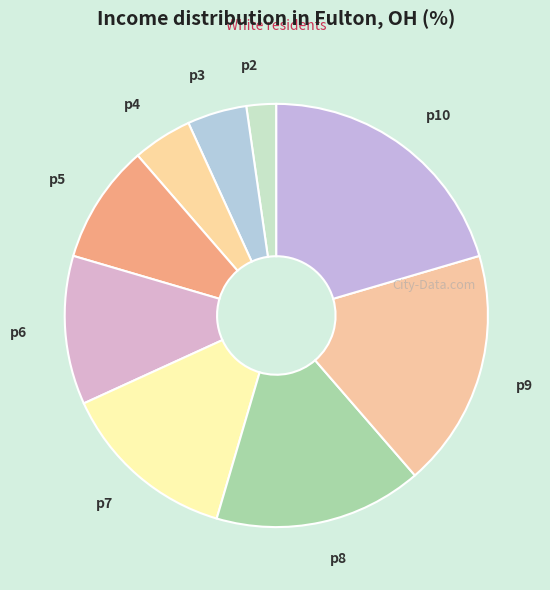

Combined, do p2 and p8 account for over 50%?

No